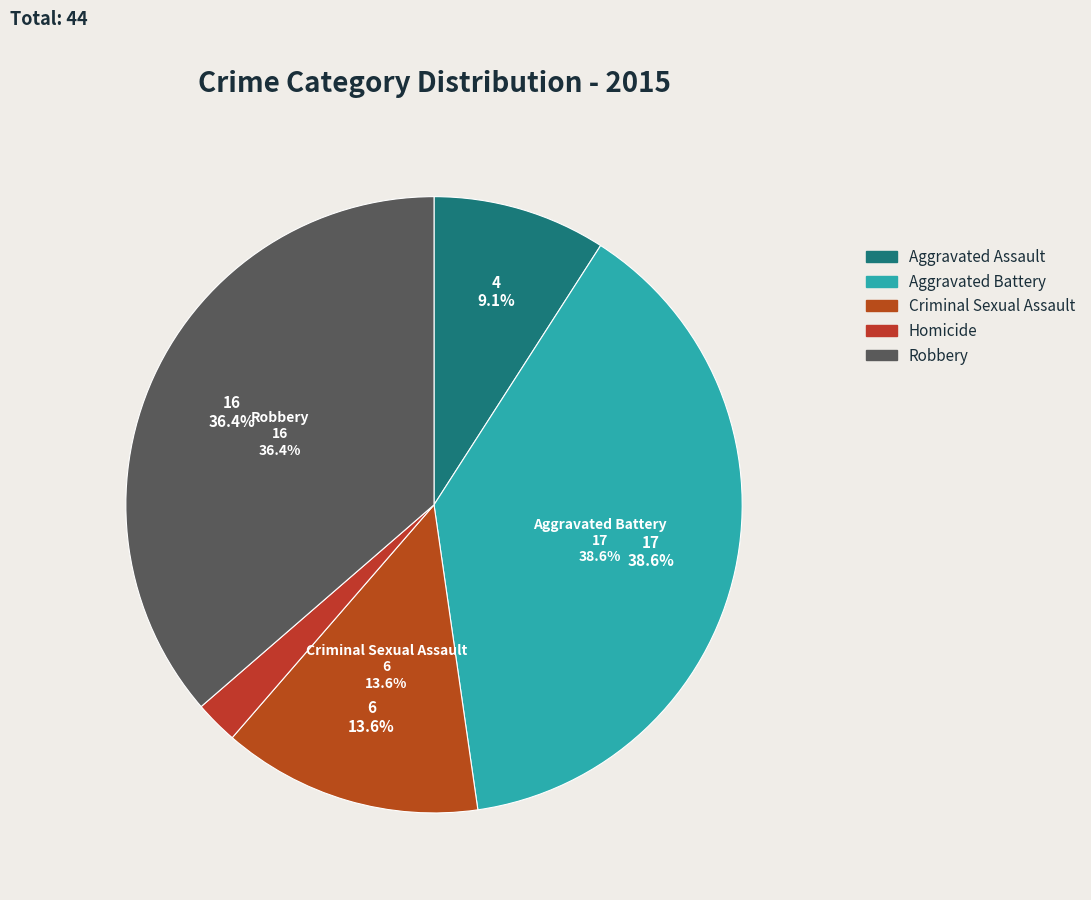

What is the smallest slice in the pie chart?

Homicide